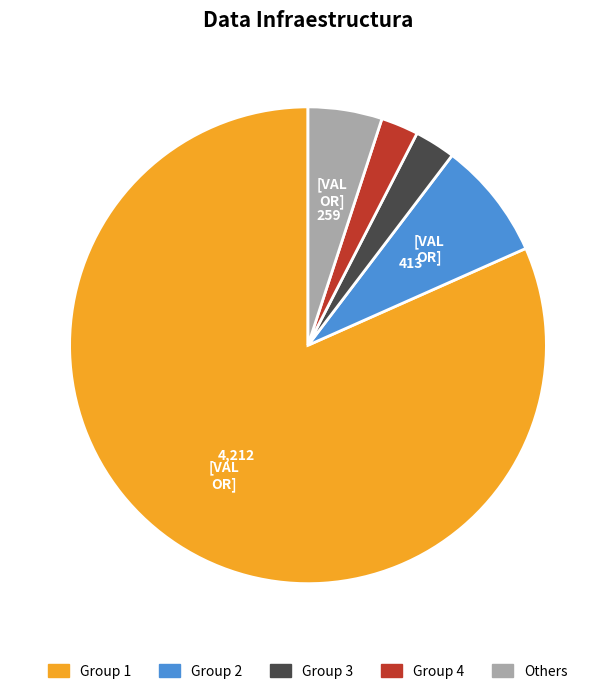

Does any single category account for the majority?

Yes